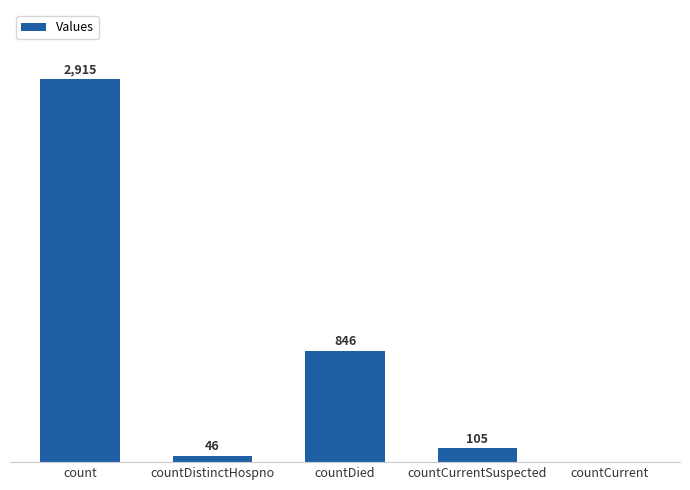

Where is the data nearest to the value 1457?

countDied